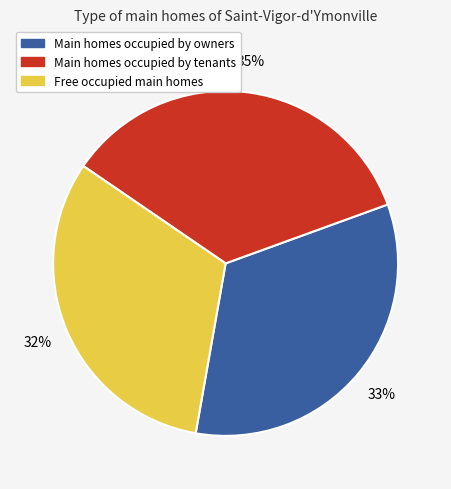

Is there a majority slice in this chart?

No